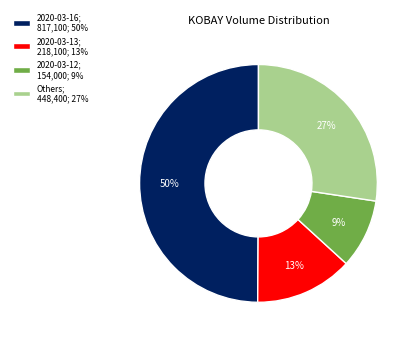

Is it true that 2020-03-12; 154,000; 9% is 23% of the pie?

False